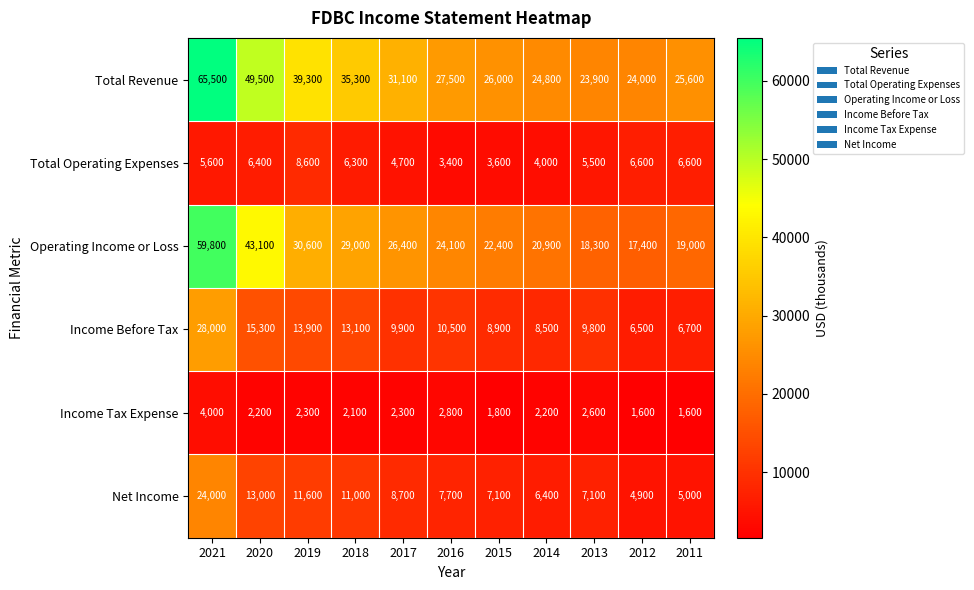

What is the sum of all Income Tax Expense values?

25500